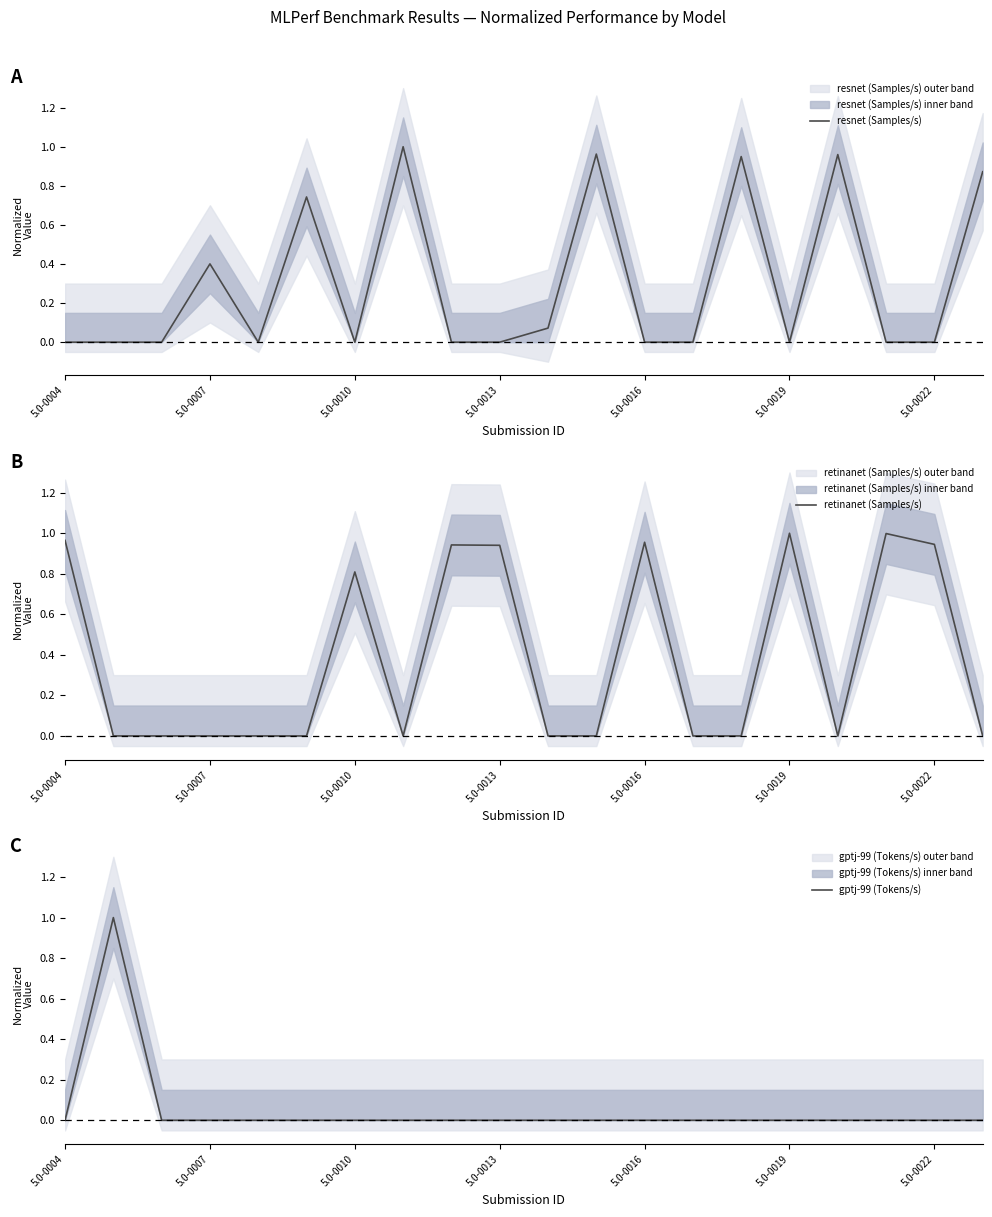

True or false: gptj-99 (Tokens/s) has more than 1 points higher than both neighbors.

False